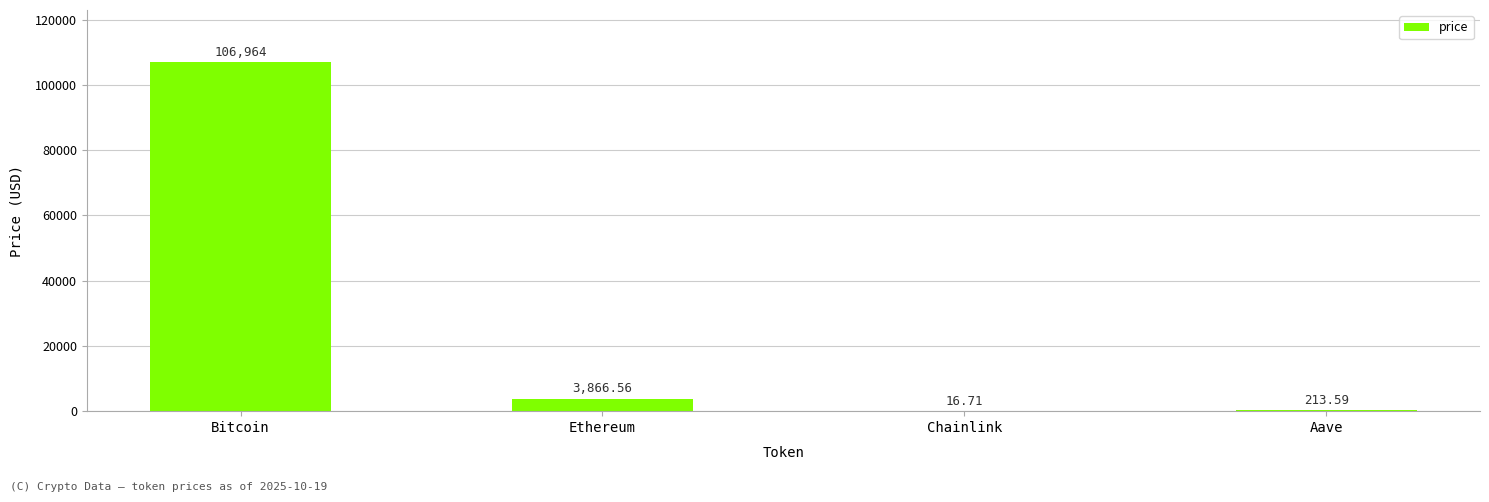

At which label is the value closest to 53490?

Ethereum